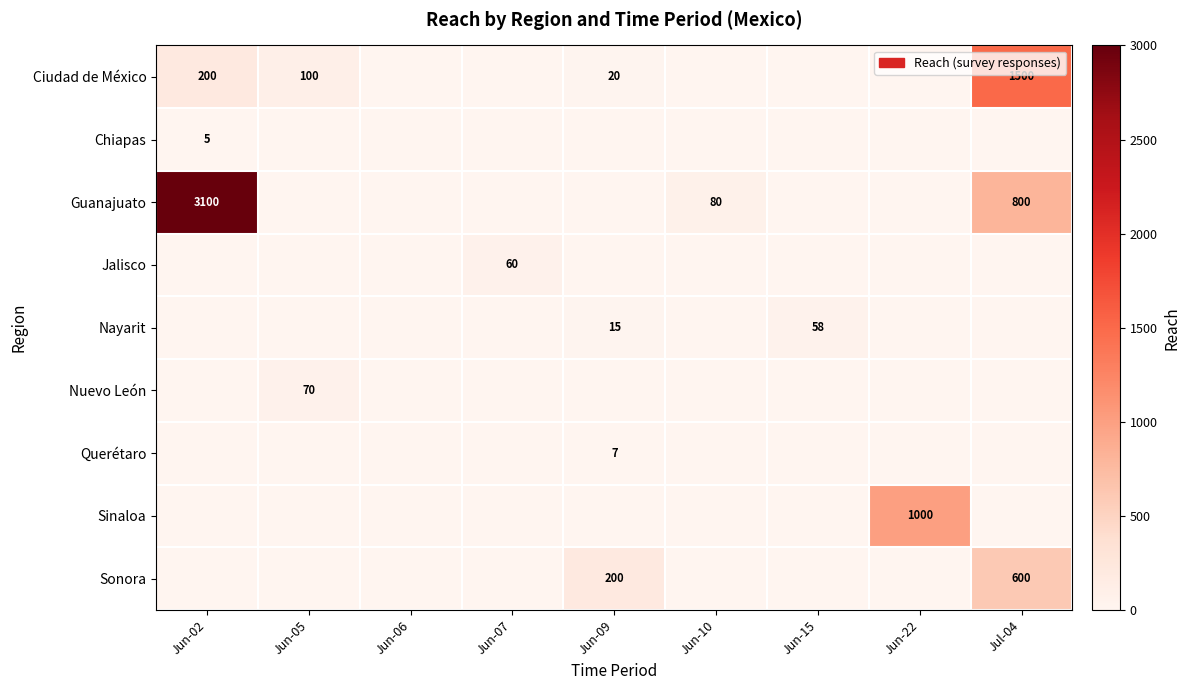

How many categories are shown in the chart?

9